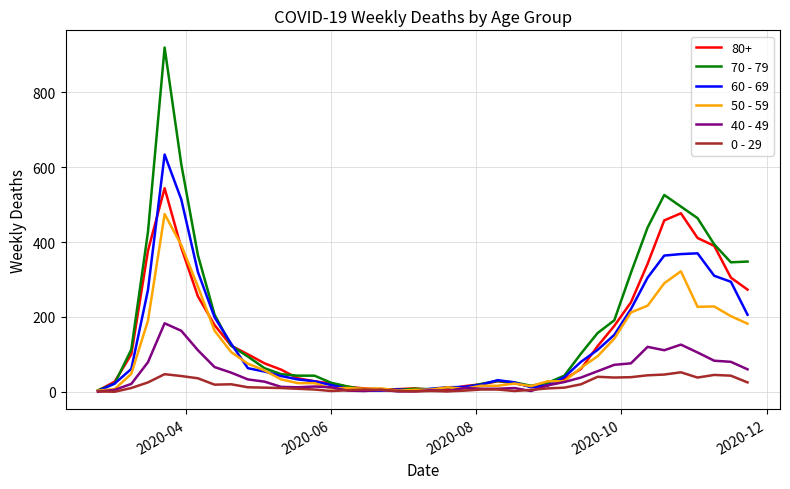

List the series in order of their peak value, highest first.

70 - 79, 60 - 69, 80+, 50 - 59, 40 - 49, 0 - 29